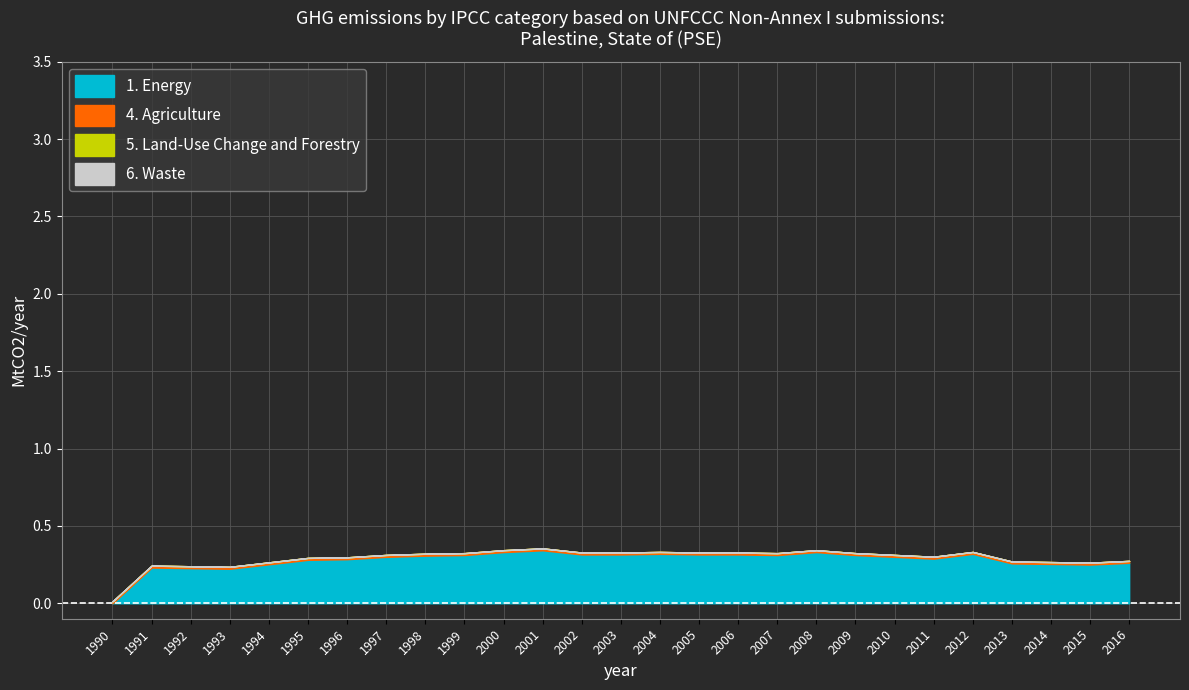

How many categories are shown in the chart?

27